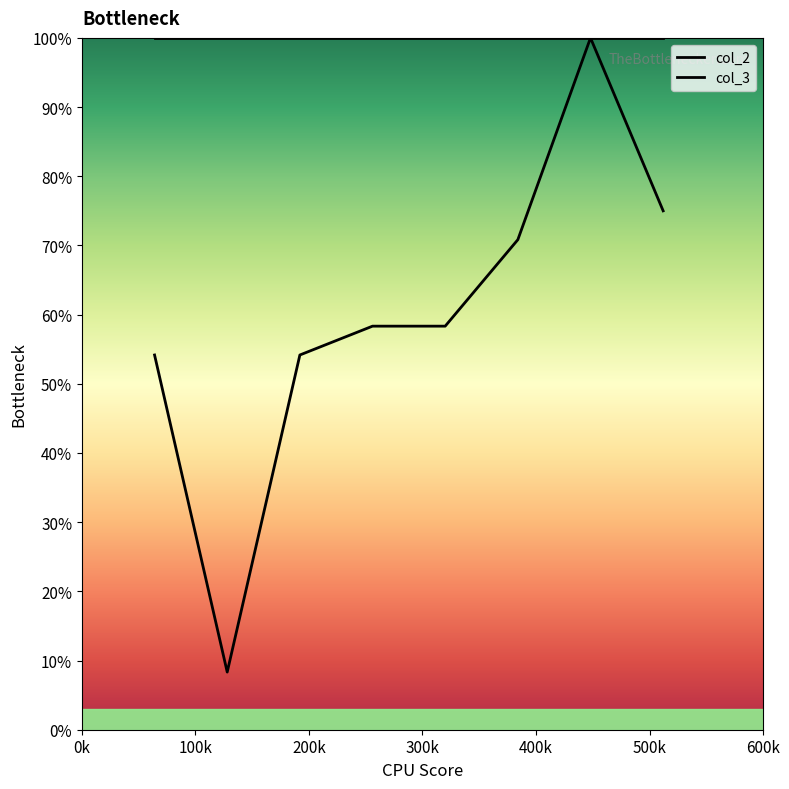

True or false: col_3 and col_2 cross at least once.

False